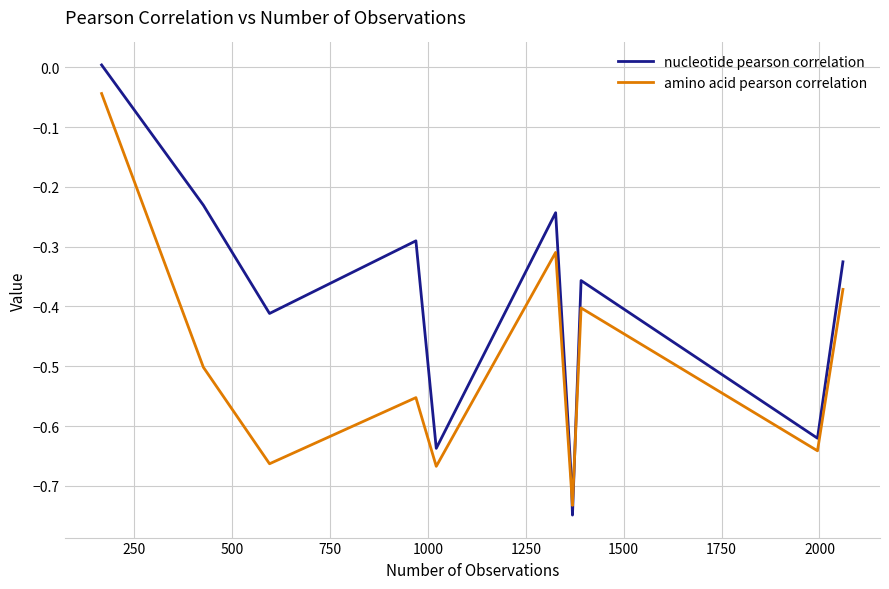

How many intersections are there between amino acid pearson correlation and nucleotide pearson correlation?

2